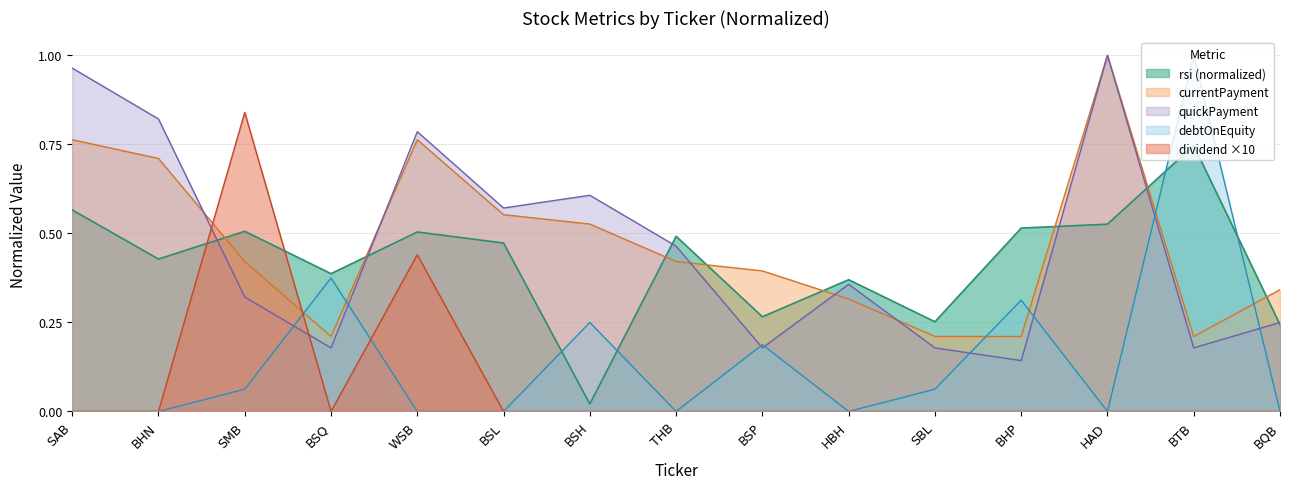

The value of rsi at WSB is 0.5. True or false?

True